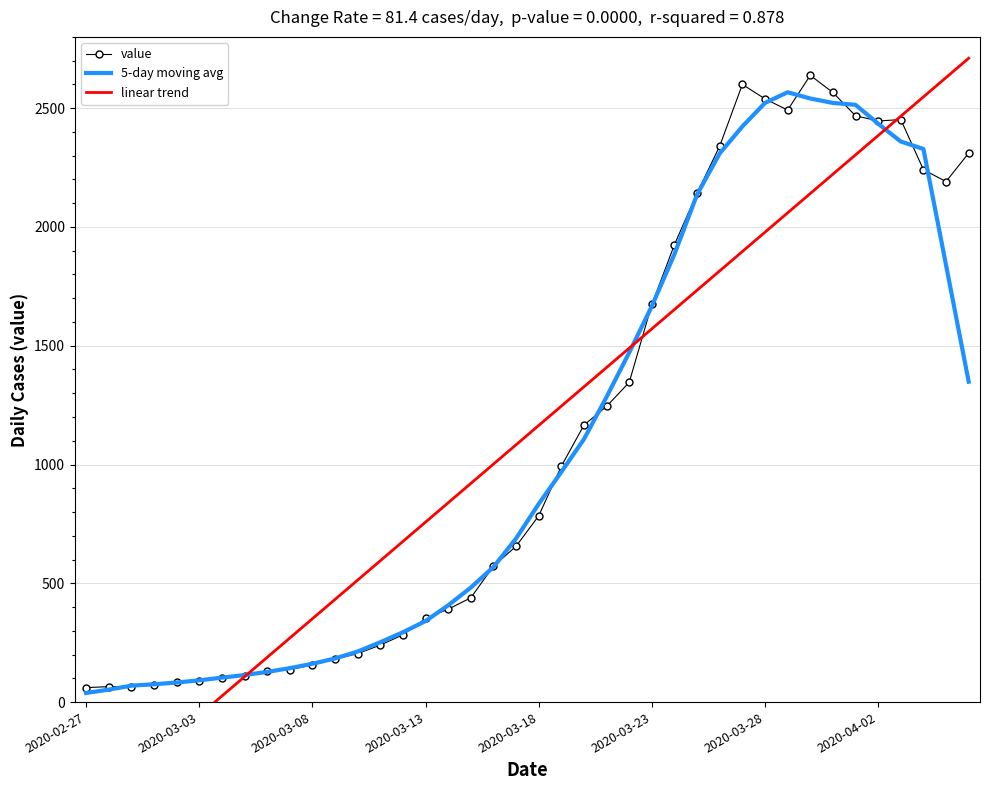

Which series changed the most between 18 and 29?

value